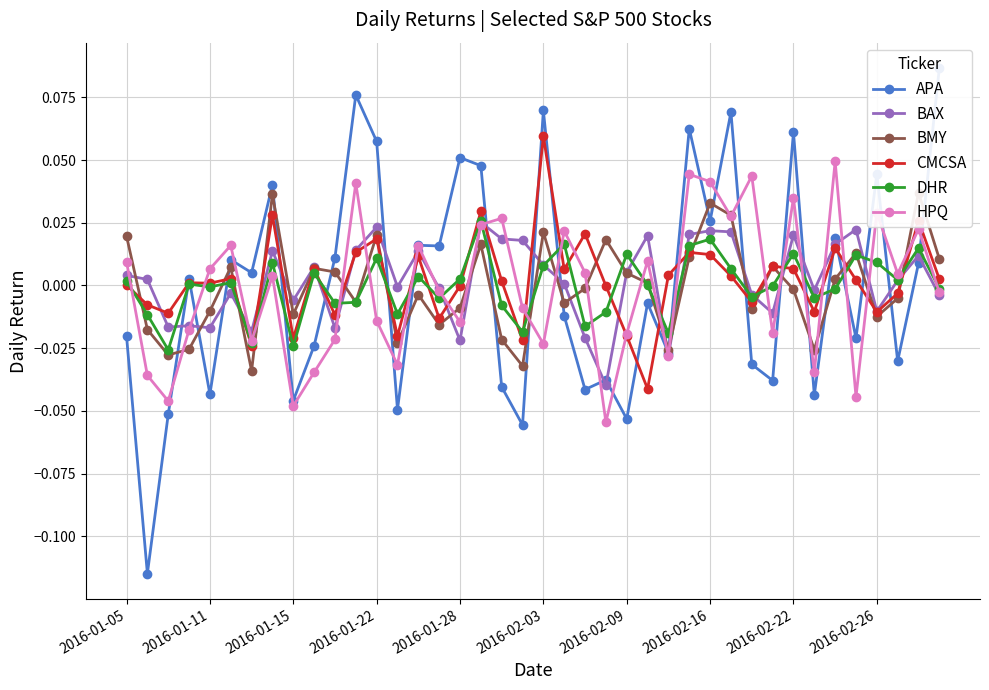

How many values in APA are above zero?

20